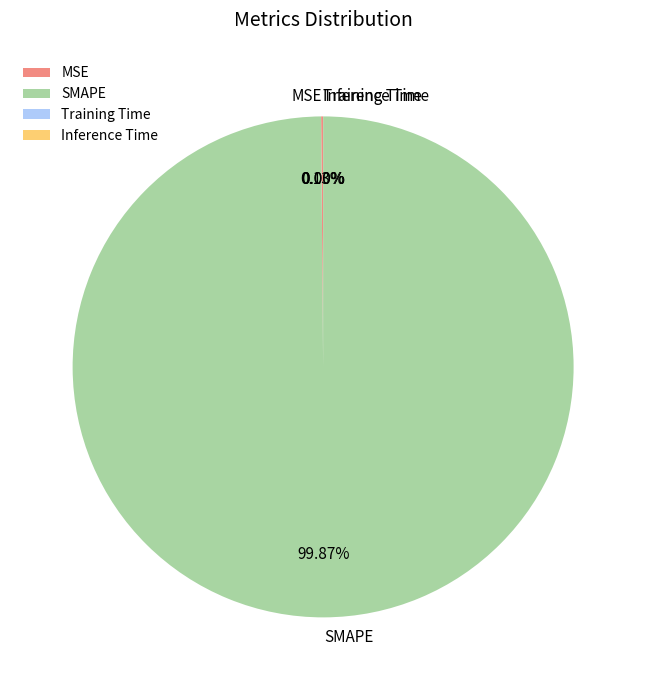

Is there any slice that represents more than half of the pie?

Yes